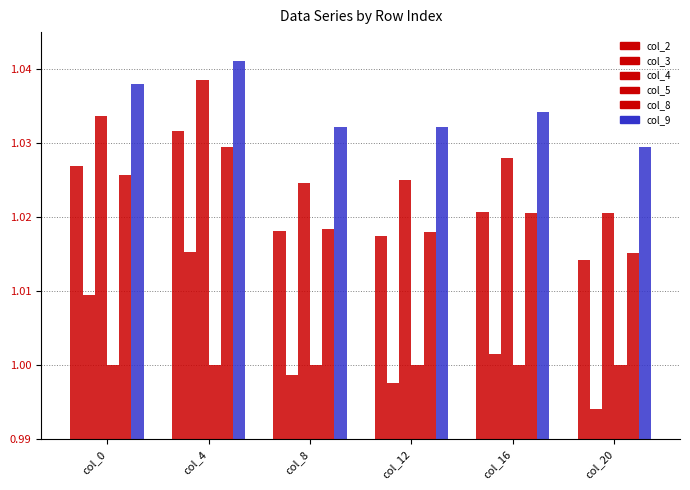

How many categories are shown in the chart?

6